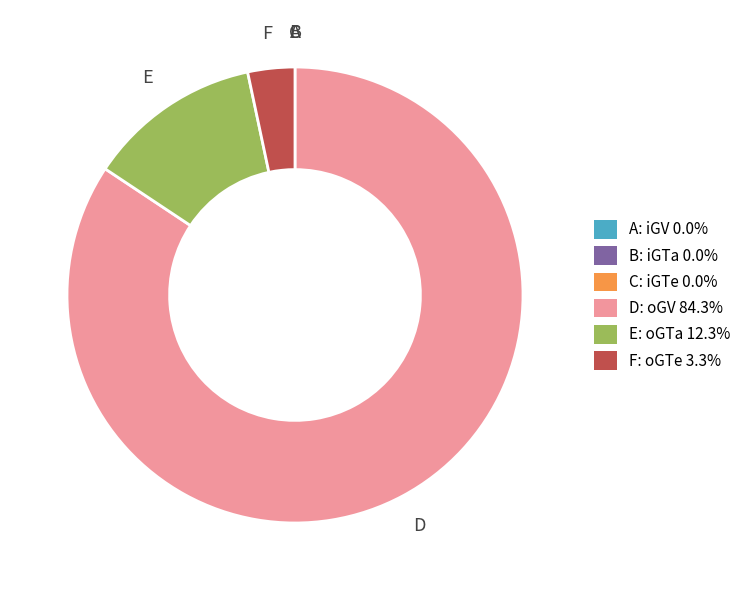

Does any single category account for the majority?

Yes